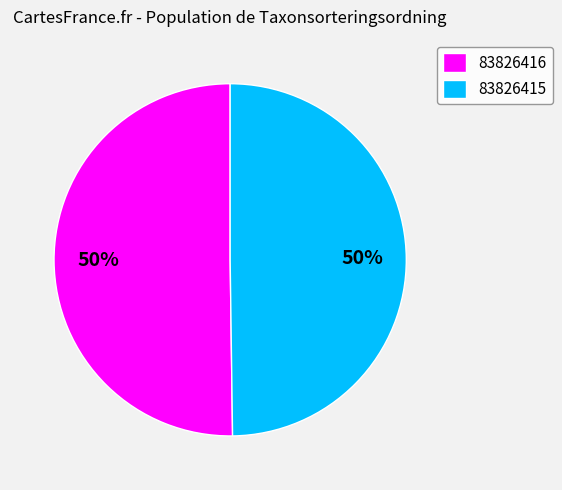

What is the ratio of the value at 83826416 to the value at 83826415?

1.0